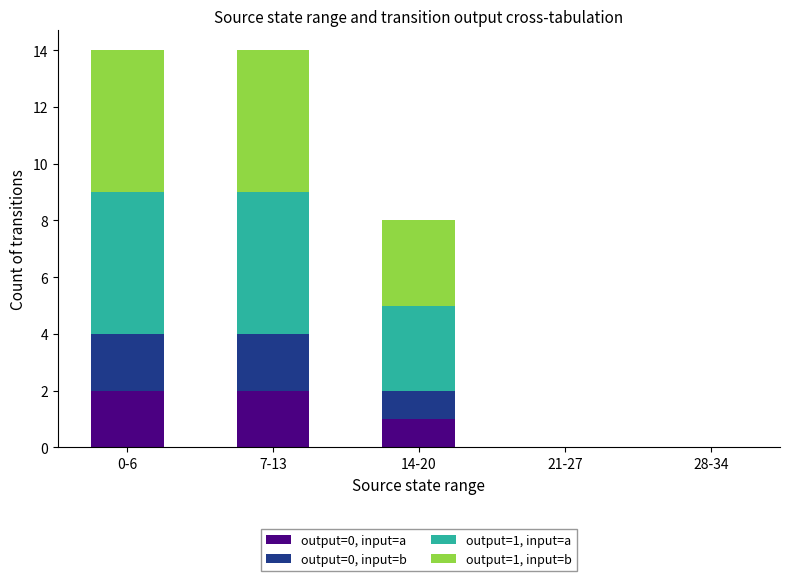

What is the total value across all series at 0-6?

14